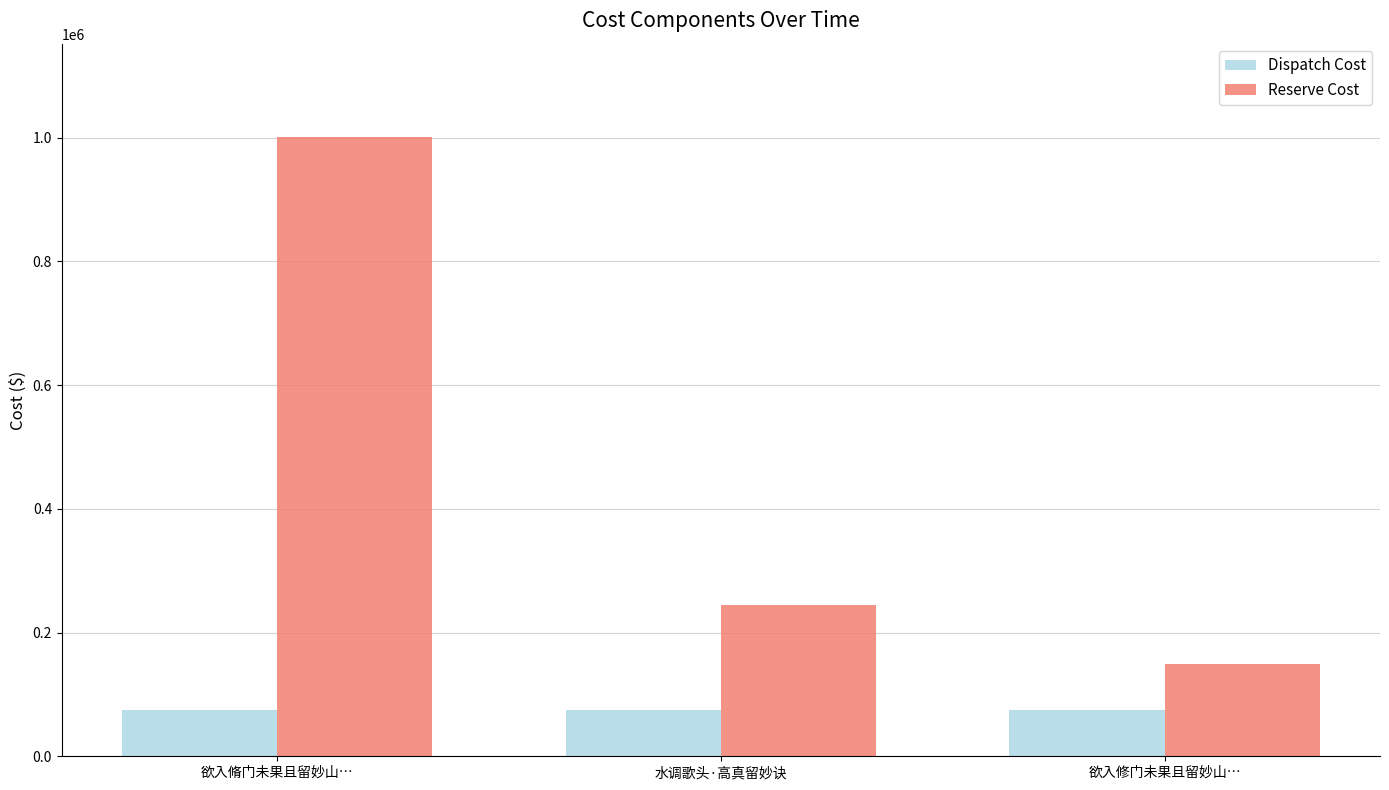

What is the average value of the Dispatch Cost series?

74441